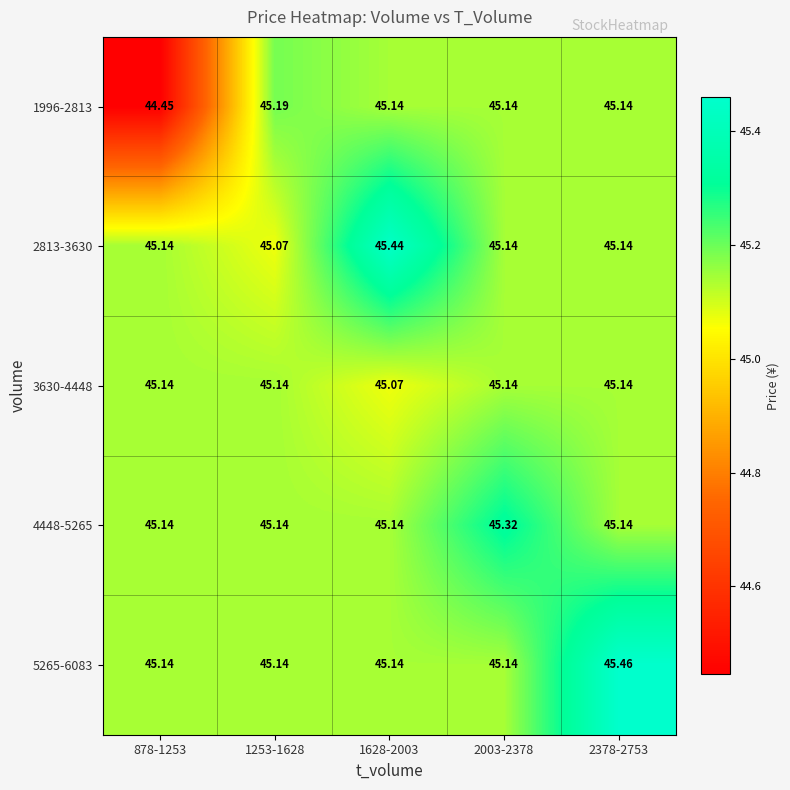

Is the value of 4448-5265 at 2003-2378 greater than the value of 5265-6083 at 878-1253?

Yes